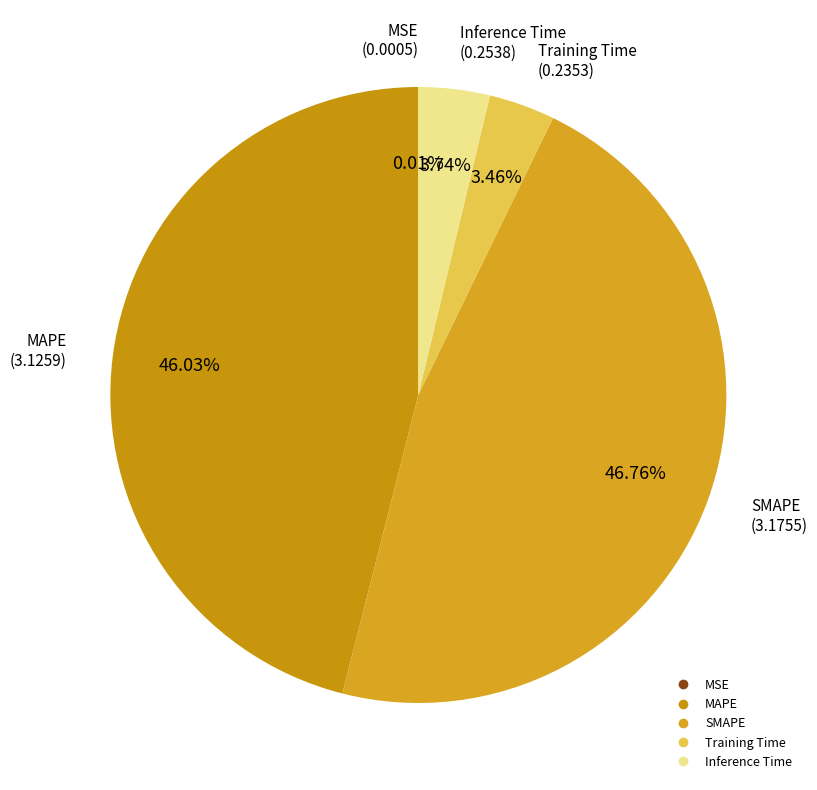

Between MAPE and Training Time, which is larger?

MAPE